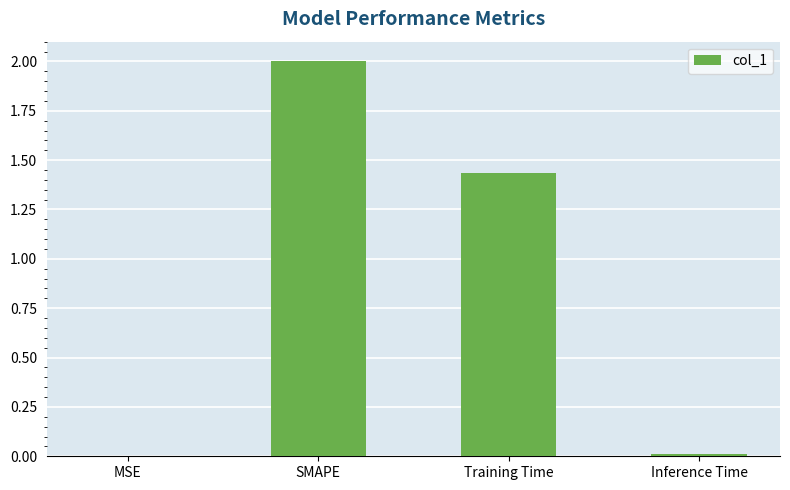

At which label does the data first exceed 1?

SMAPE